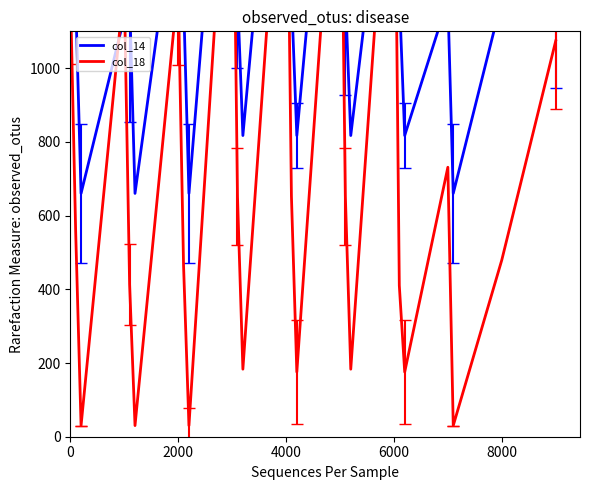

What is the sum of all col_18 values?

18009.4